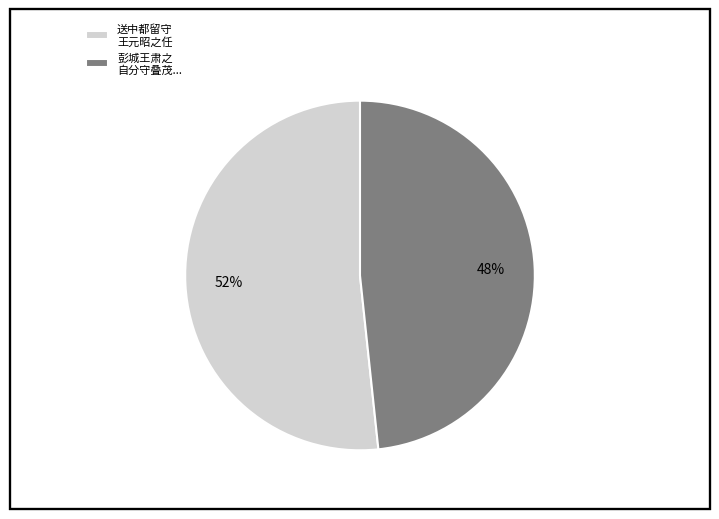

Approximately how many times larger is the value at 彭城王肃之 自分守叠茂... compared to 送中都留守 王元昭之任?

0.9